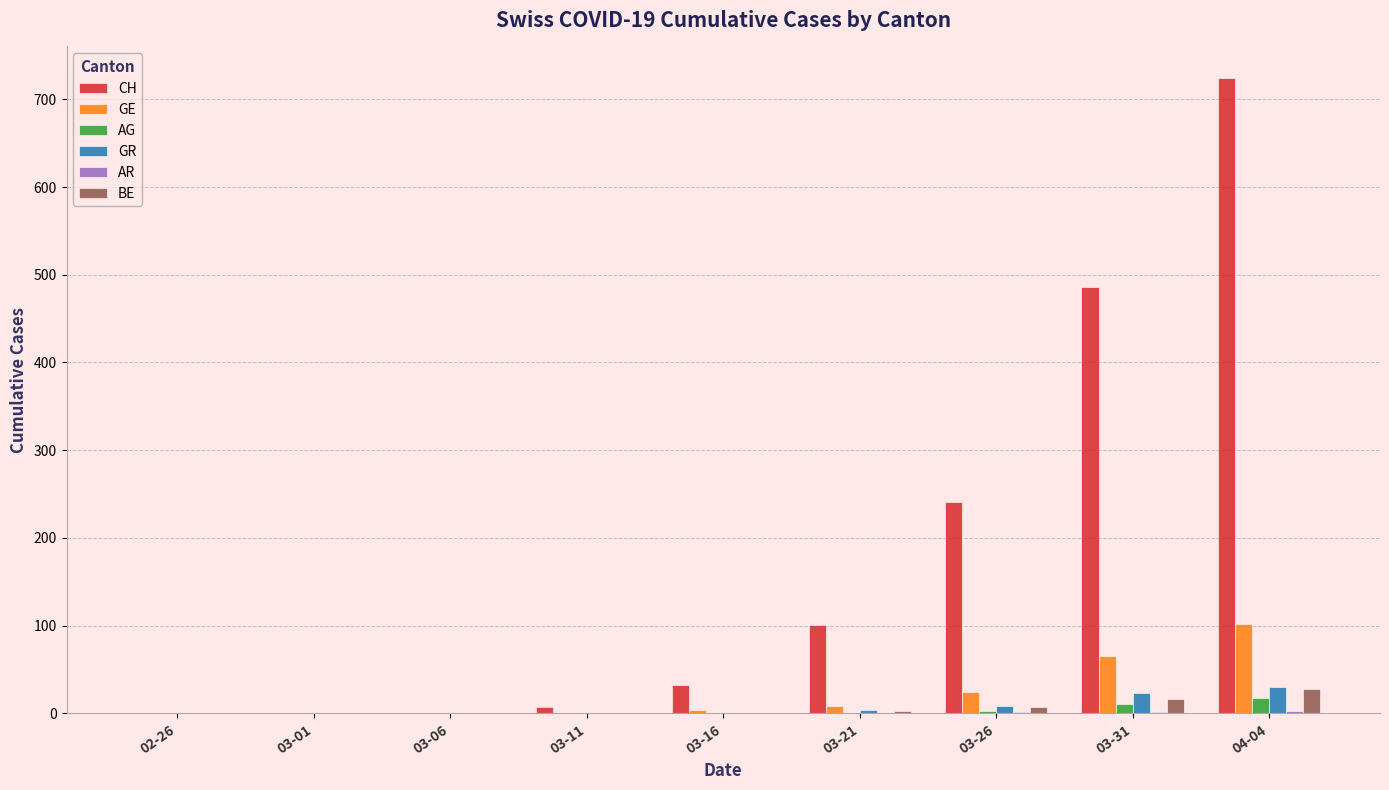

What is the greatest value displayed?

724